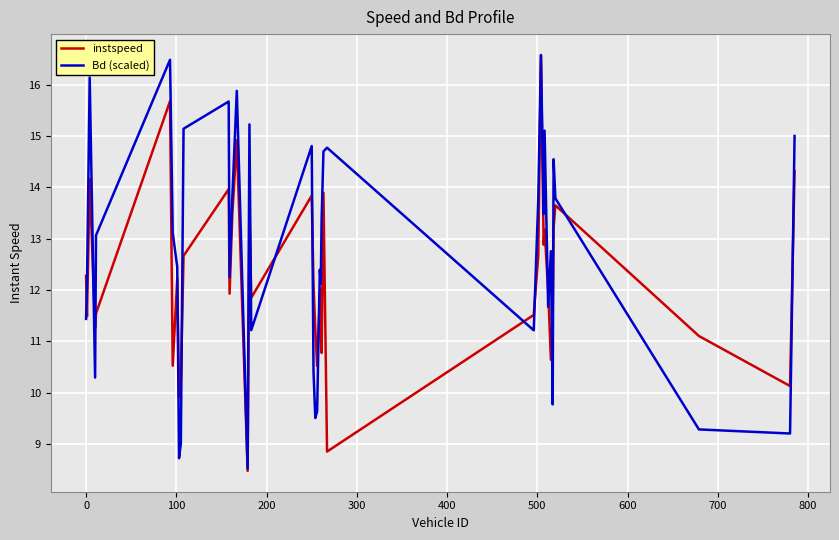

Which series has the largest total across all categories?

Bd (scaled)